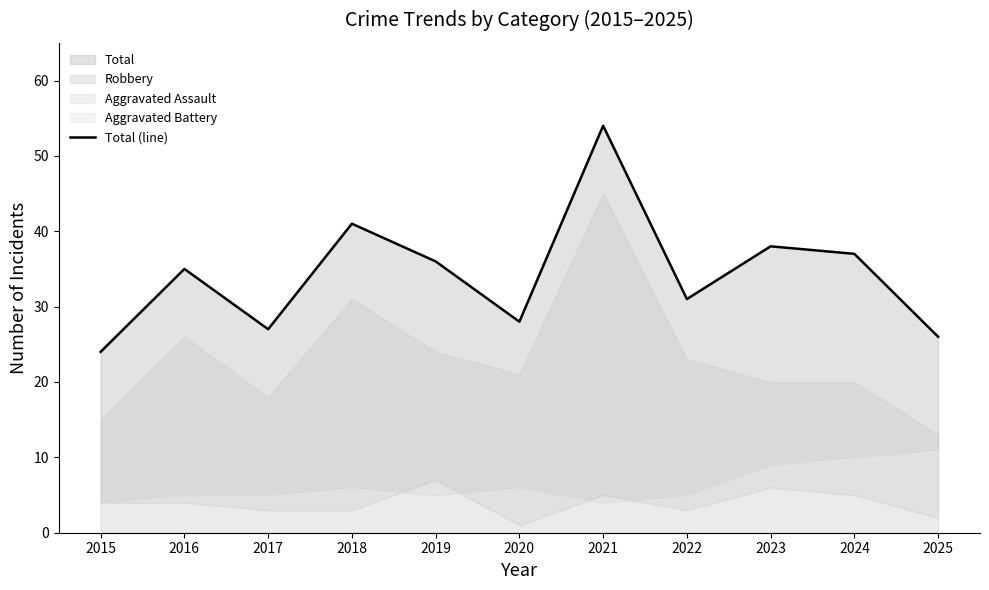

How many interior local peaks (higher than both neighbors) does the data have?

4